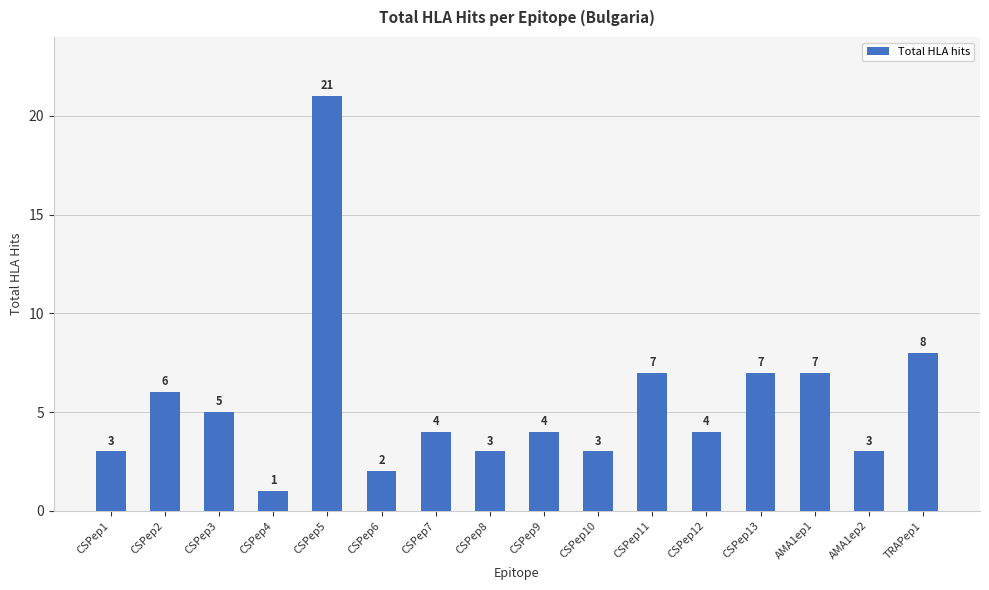

How many values are below 4?

6